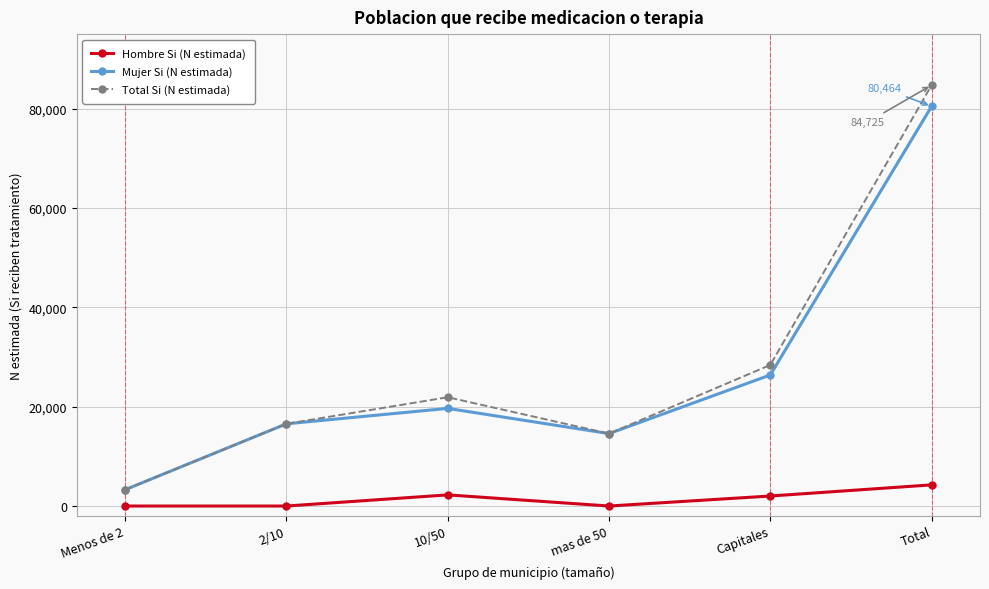

What is the value of the Hombre Si (N estimada) point at the 6th from the left?

4260